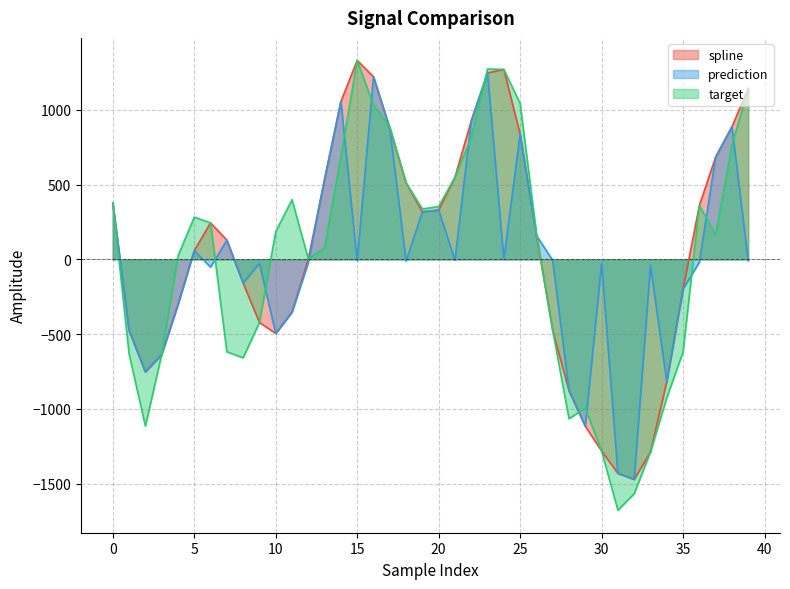

Is it true that target equals 398.8 at 11?

True